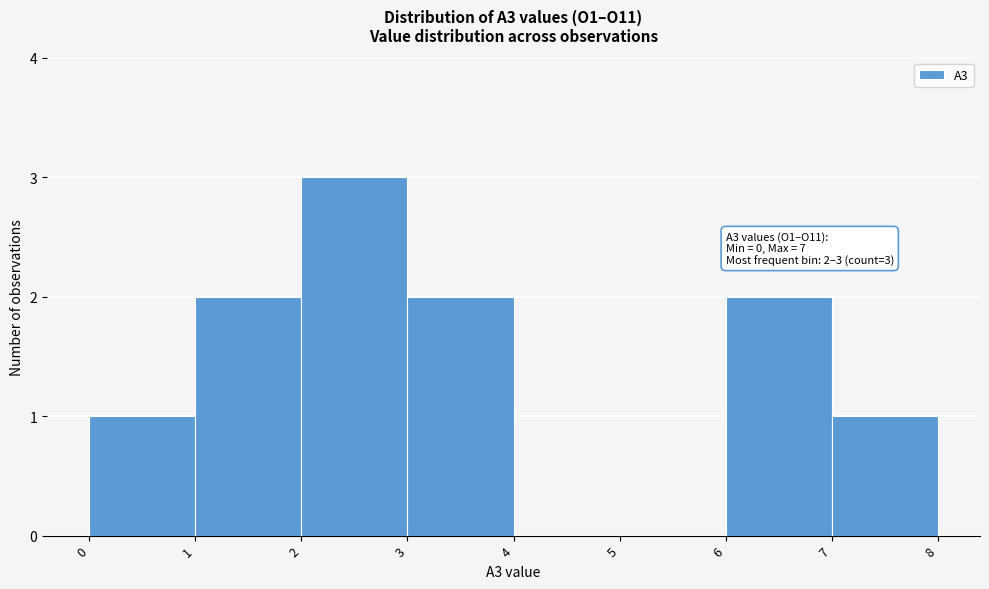

Which range on the x-axis has the tallest bar?

2 to 3